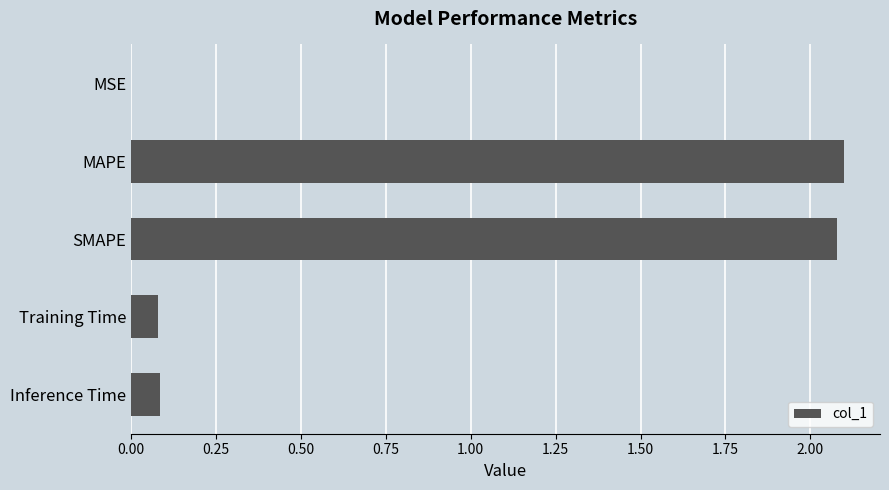

What is the change in value from MAPE to Inference Time?

-2.0